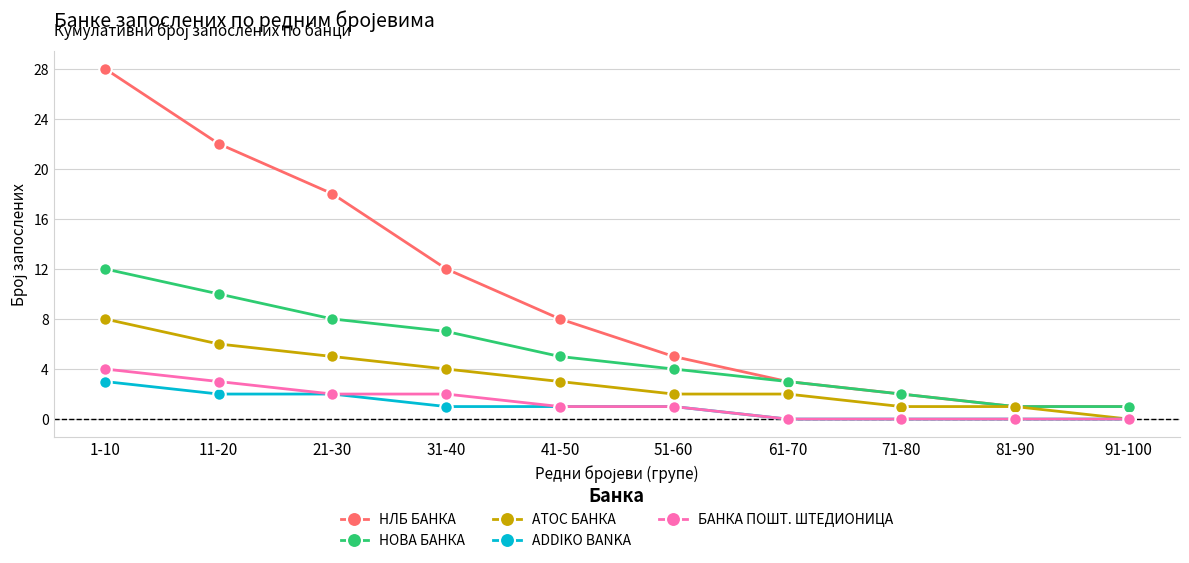

True or false: НЛБ БАНКА and ADDIKO BANKA intersect in this chart.

False